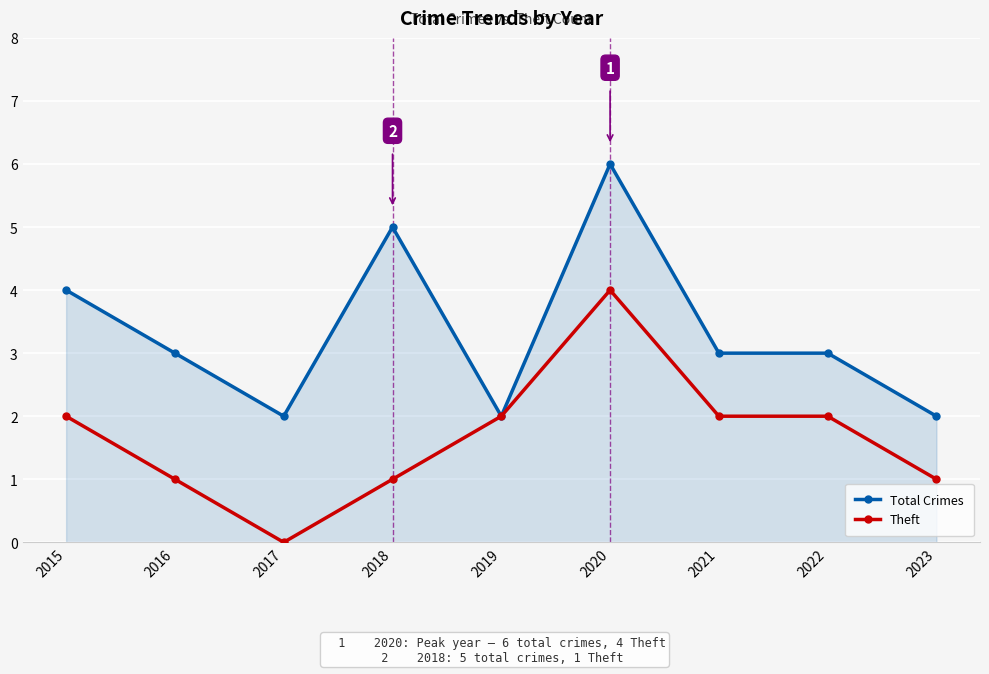

Does the chart display data point markers on the line(s)?

Yes